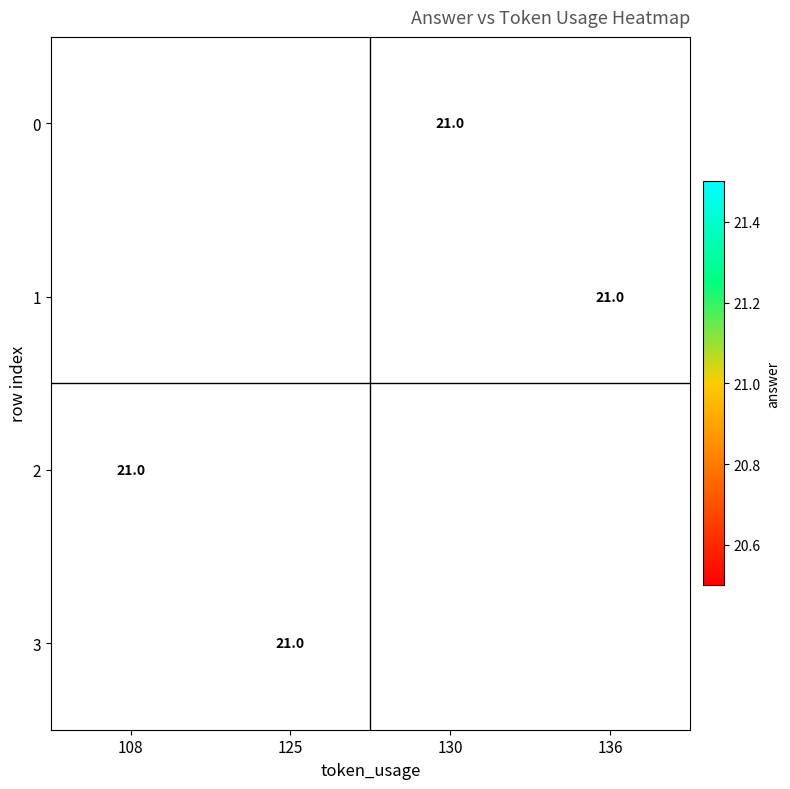

Rank the series by their average value, from lowest to highest.

0, 1, 2, 3